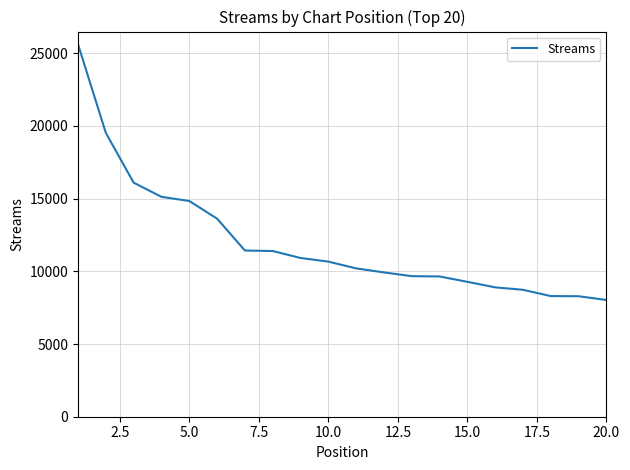

What is the minimum value shown in the chart?

8028